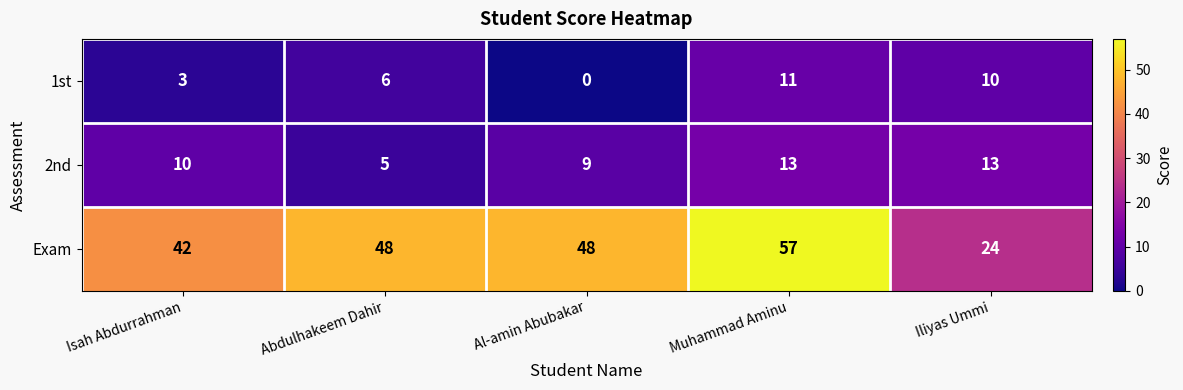

At which category is the sum across all series the highest?

Muhammad Aminu